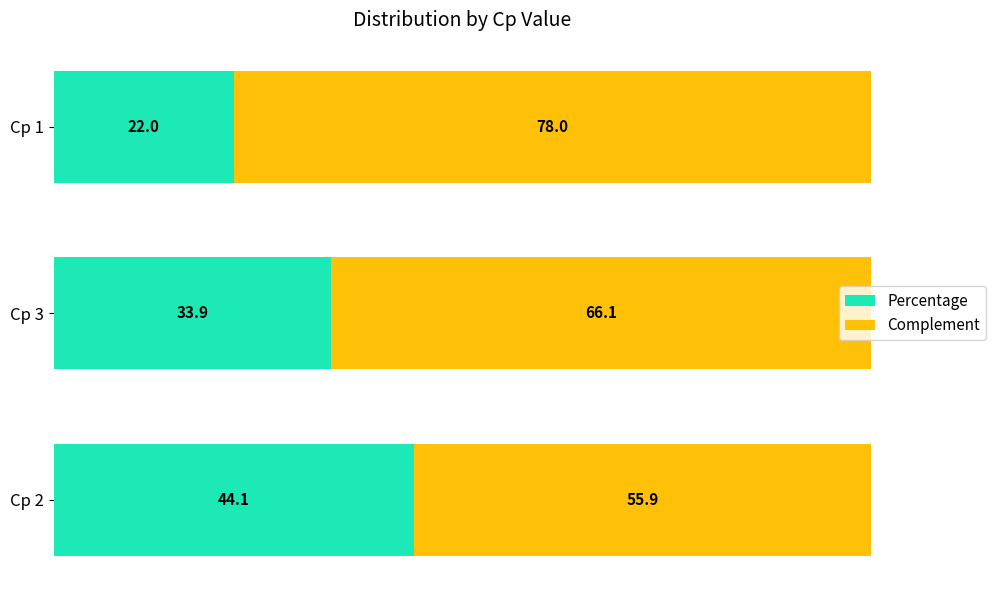

At which label does Percentage reach its peak?

Cp 2